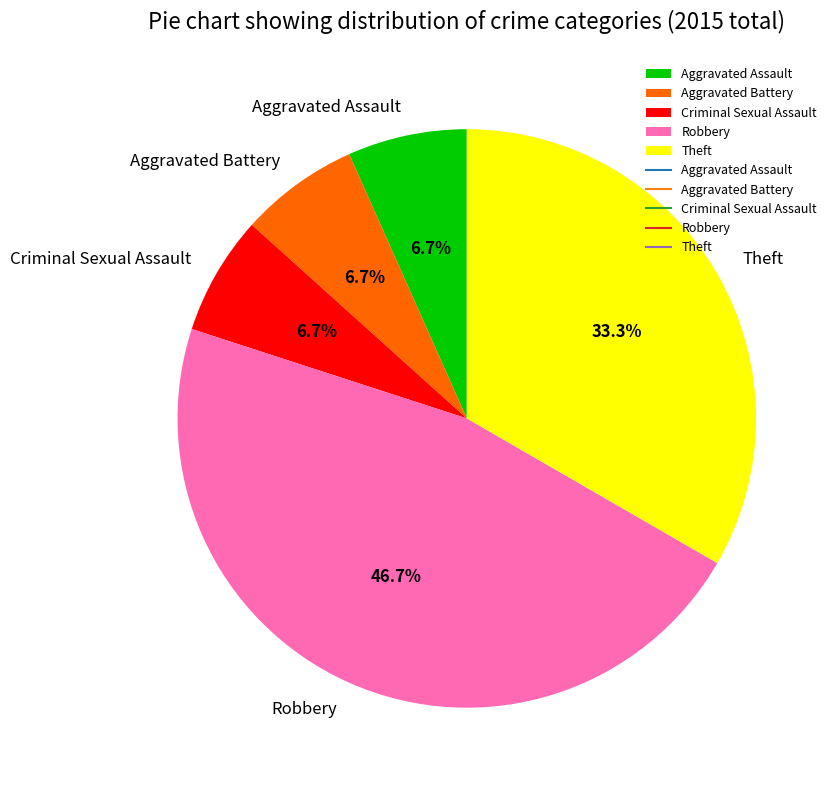

Between Aggravated Assault and Theft, which is larger?

Theft